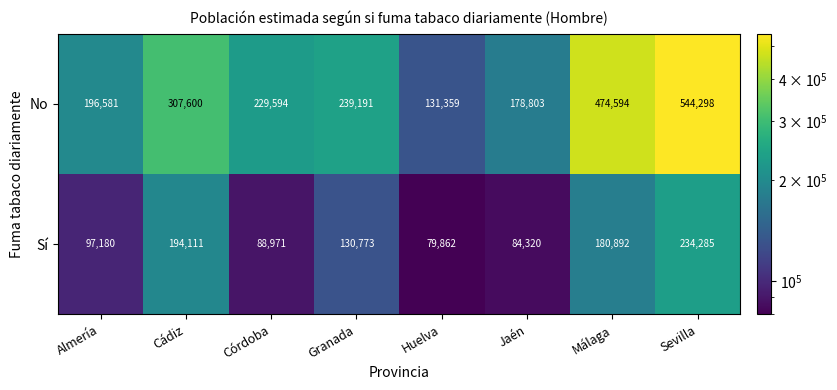

Reading left to right, transcribe all the data shown in this chart.

No: Almería=196581	Cádiz=307600	Córdoba=229594	Granada=239191	Huelva=131359	Jaén=178803	Málaga=474594	Sevilla=544298
Sí: Almería=97180	Cádiz=194111	Córdoba=88971	Granada=130773	Huelva=79862	Jaén=84320	Málaga=180892	Sevilla=234285